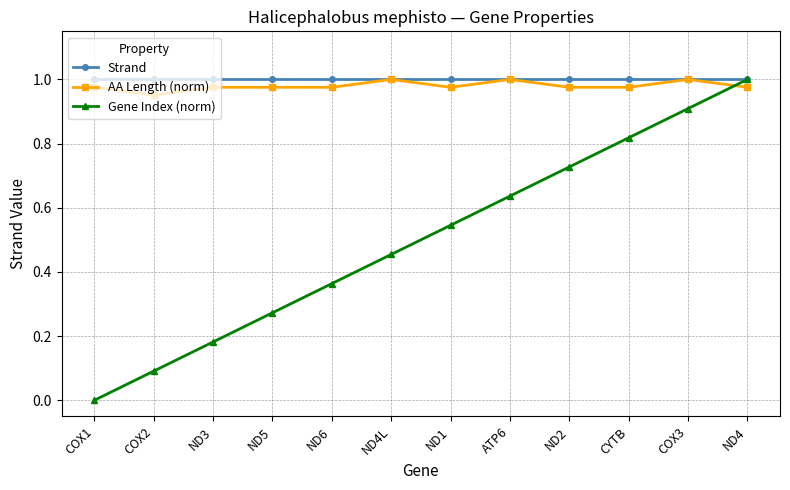

What position from the right is ND2?

4